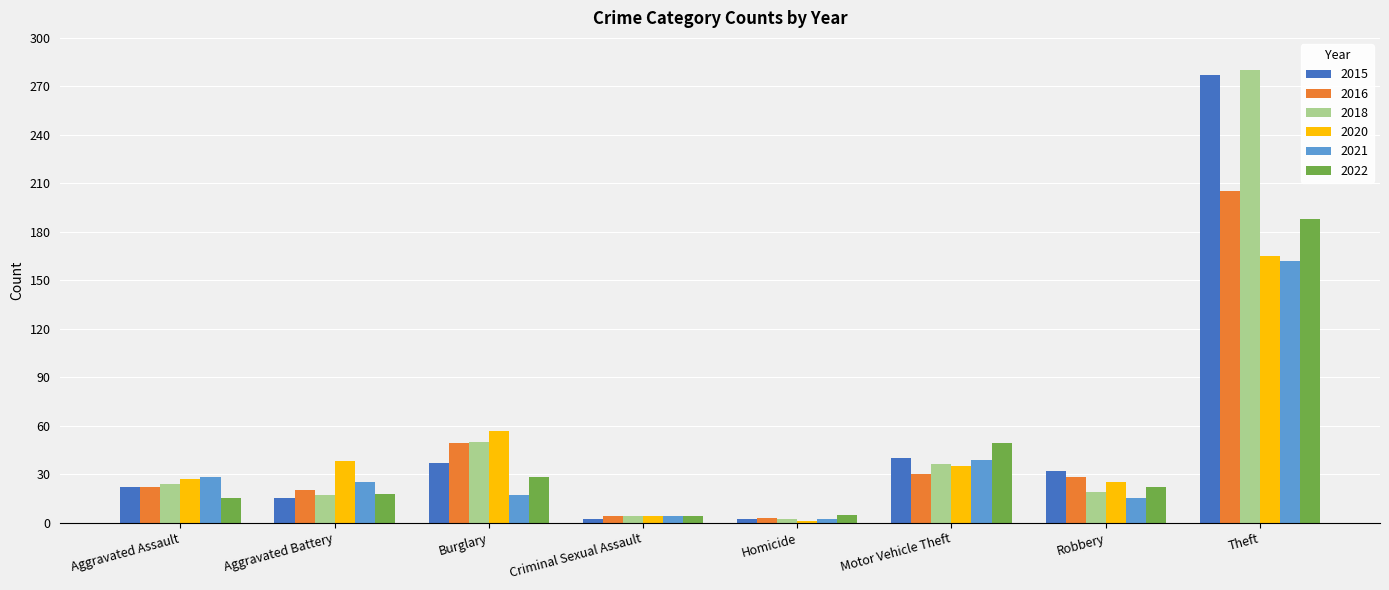

Rank the series by their maximum value, from highest to lowest.

2018, 2015, 2016, 2022, 2020, 2021